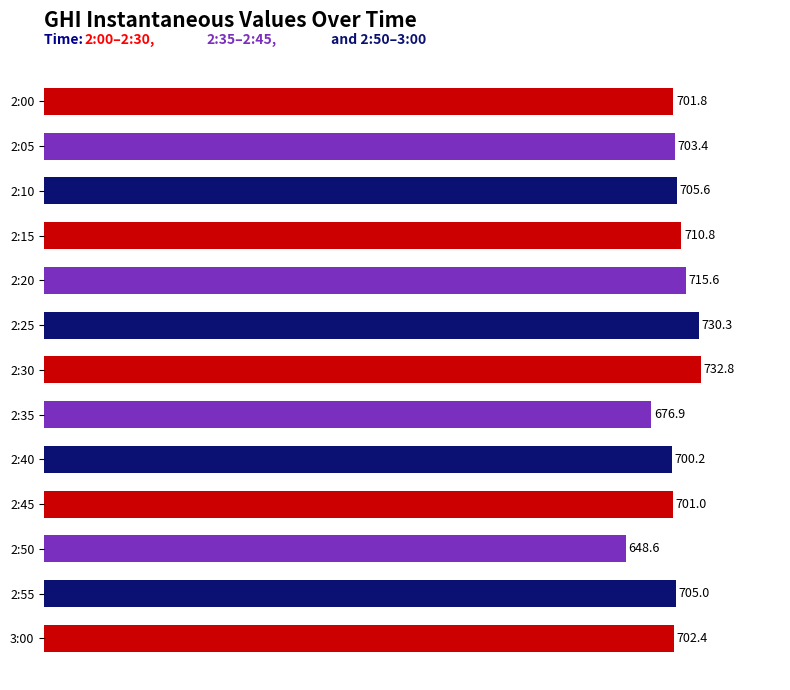

What is the maximum value shown in the chart?

732.8